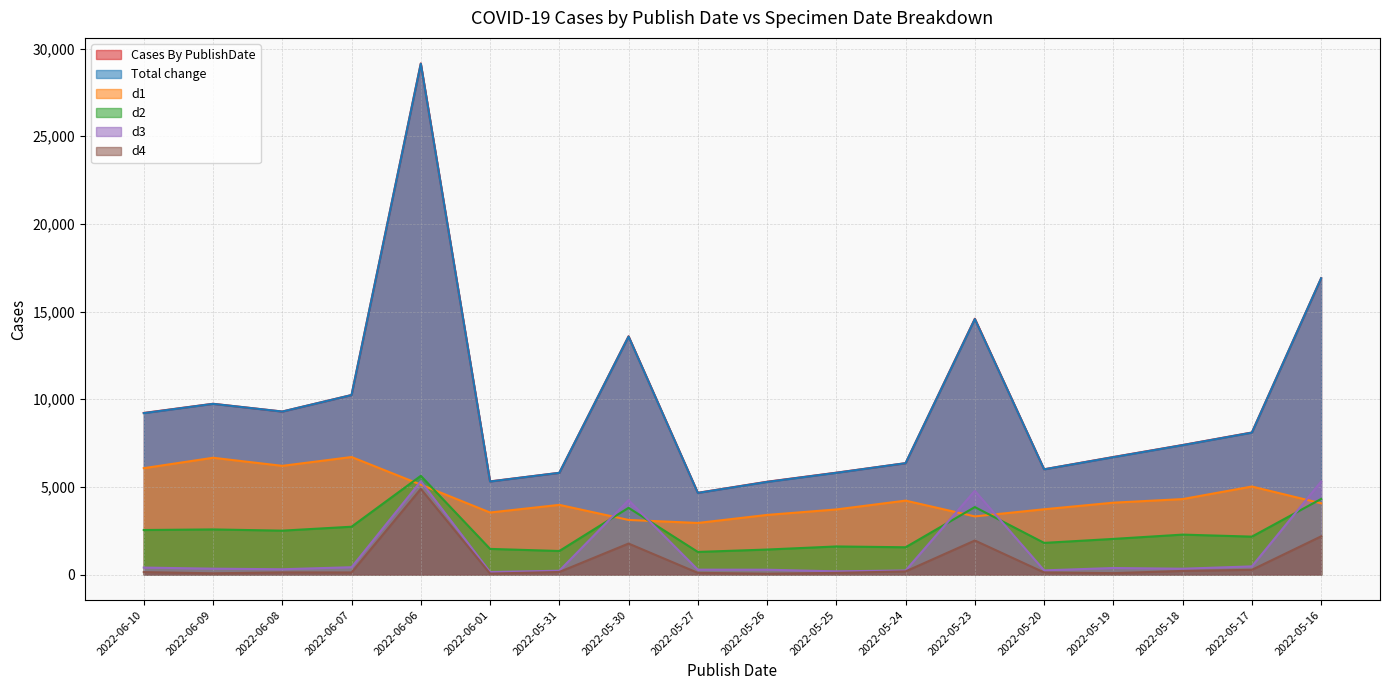

Reading left to right, what are all the values shown in this chart?

Cases By PublishDate: 2022-06-10=9217	2022-06-09=9741	2022-06-08=9298	2022-06-07=10240	2022-06-06=29155	2022-06-01=5313	2022-05-31=5802	2022-05-30=13590	2022-05-27=4661	2022-05-26=5293	2022-05-25=5810	2022-05-24=6352	2022-05-23=14592	2022-05-20=6003	2022-05-19=6704	2022-05-18=7388	2022-05-17=8102	2022-05-16=16903
d1: 2022-06-10=6067	2022-06-09=6661	2022-06-08=6200	2022-06-07=6703	2022-06-06=5128	2022-06-01=3538	2022-05-31=3974	2022-05-30=3113	2022-05-27=2942	2022-05-26=3400	2022-05-25=3713	2022-05-24=4216	2022-05-23=3315	2022-05-20=3723	2022-05-19=4099	2022-05-18=4304	2022-05-17=5020	2022-05-16=4063
d2: 2022-06-10=2539	2022-06-09=2573	2022-06-08=2503	2022-06-07=2727	2022-06-06=5629	2022-06-01=1462	2022-05-31=1342	2022-05-30=3805	2022-05-27=1289	2022-05-26=1425	2022-05-25=1601	2022-05-24=1555	2022-05-23=3848	2022-05-20=1805	2022-05-19=2032	2022-05-18=2277	2022-05-17=2162	2022-05-16=4311
d3: 2022-06-10=397	2022-06-09=334	2022-06-08=301	2022-06-07=417	2022-06-06=5320	2022-06-01=142	2022-05-31=217	2022-05-30=4241	2022-05-27=278	2022-05-26=275	2022-05-25=182	2022-05-24=232	2022-05-23=4774	2022-05-20=237	2022-05-19=372	2022-05-18=331	2022-05-17=465	2022-05-16=5304
d4: 2022-06-10=138	2022-06-09=69	2022-06-08=122	2022-06-07=118	2022-06-06=4884	2022-06-01=53	2022-05-31=146	2022-05-30=1767	2022-05-27=95	2022-05-26=48	2022-05-25=94	2022-05-24=179	2022-05-23=1941	2022-05-20=118	2022-05-19=79	2022-05-18=205	2022-05-17=268	2022-05-16=2178
Total change: 2022-06-10=9206	2022-06-09=9736	2022-06-08=9296	2022-06-07=10237	2022-06-06=29139	2022-06-01=5306	2022-05-31=5801	2022-05-30=13576	2022-05-27=4656	2022-05-26=5282	2022-05-25=5802	2022-05-24=6352	2022-05-23=14572	2022-05-20=6001	2022-05-19=6695	2022-05-18=7380	2022-05-17=8095	2022-05-16=16903